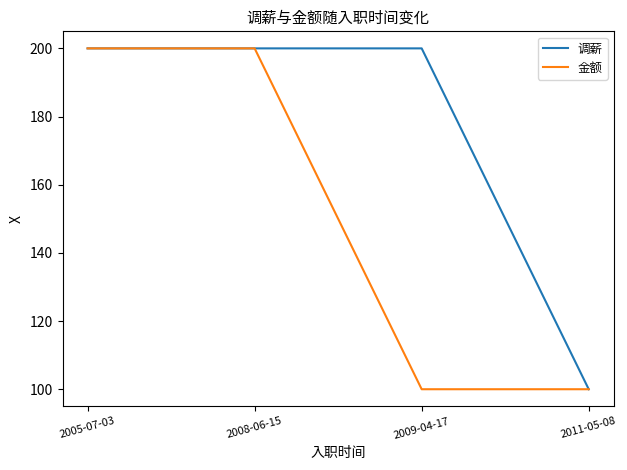

What is the difference between the maximum and minimum values in the 调薪 series?

100